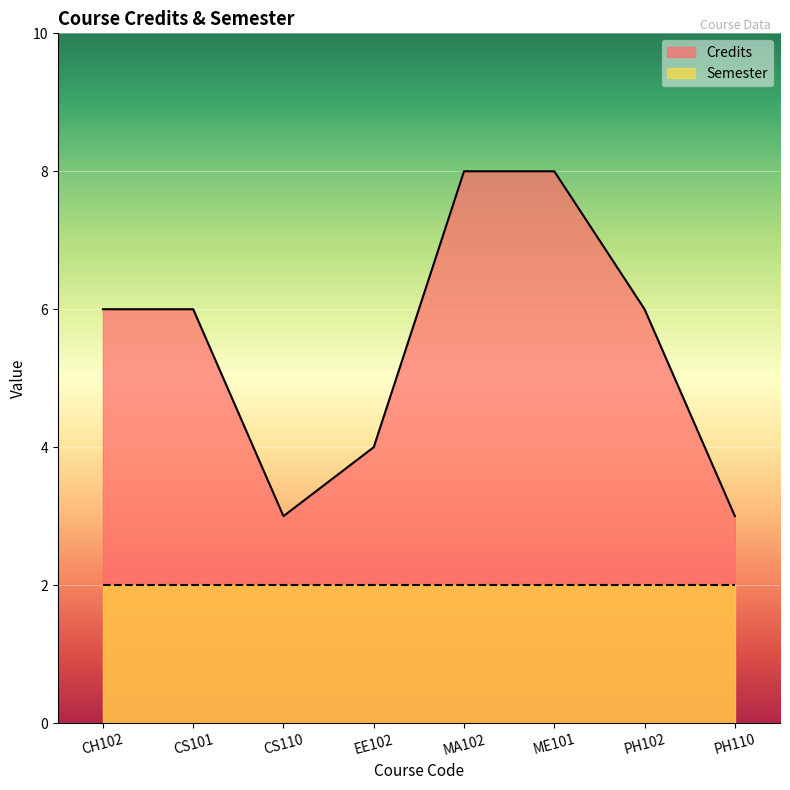

Rank the categories by value from highest to lowest.

MA102, ME101, CH102, CS101, PH102, EE102, CS110, PH110